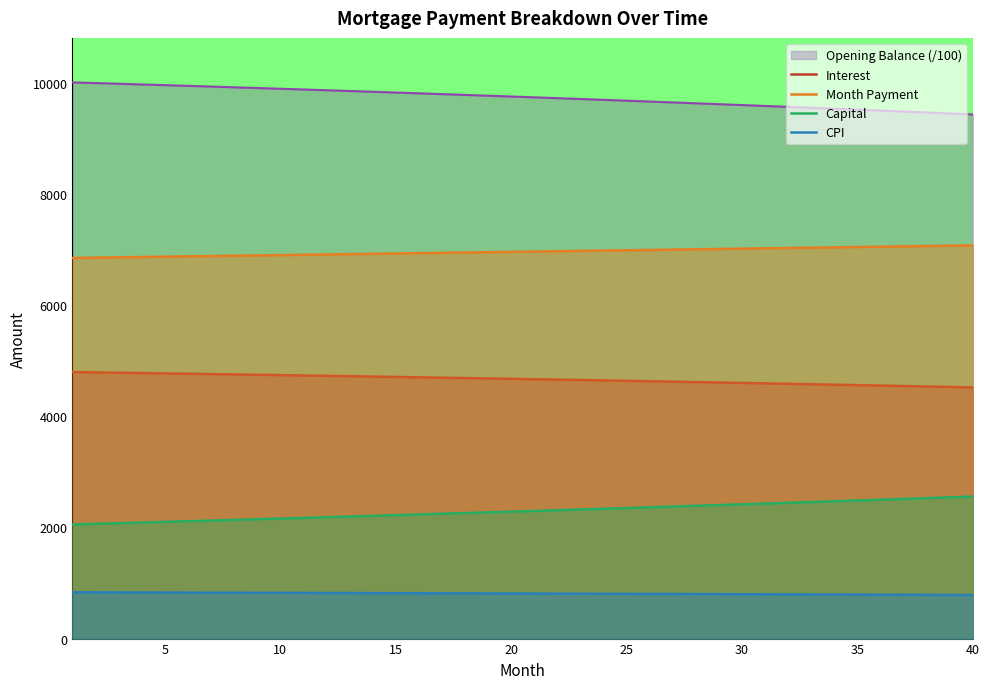

What is the minimum value for Opening Balance (/100)?

9431.6